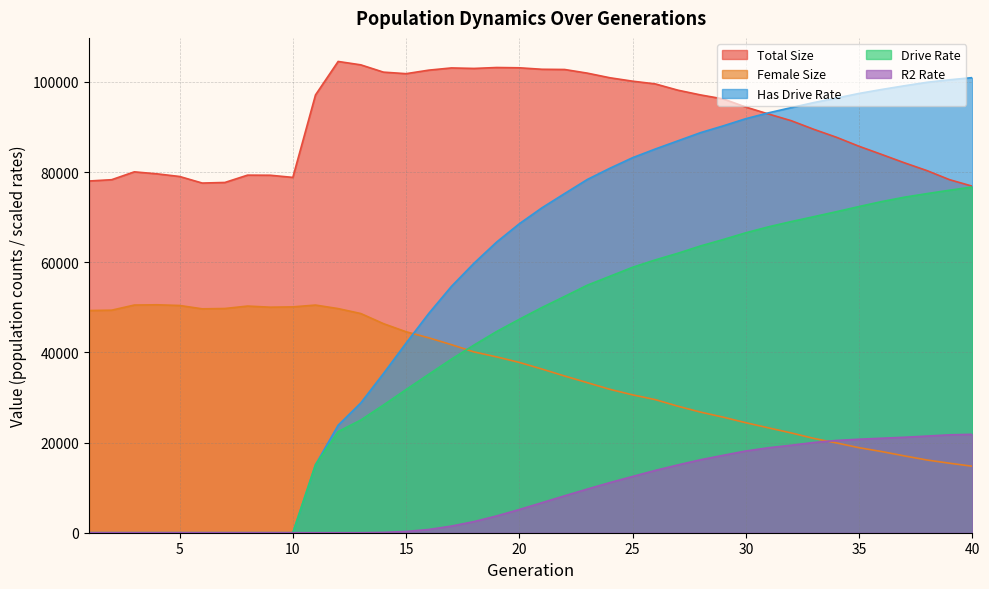

How many values in the size series are below 94425?

20